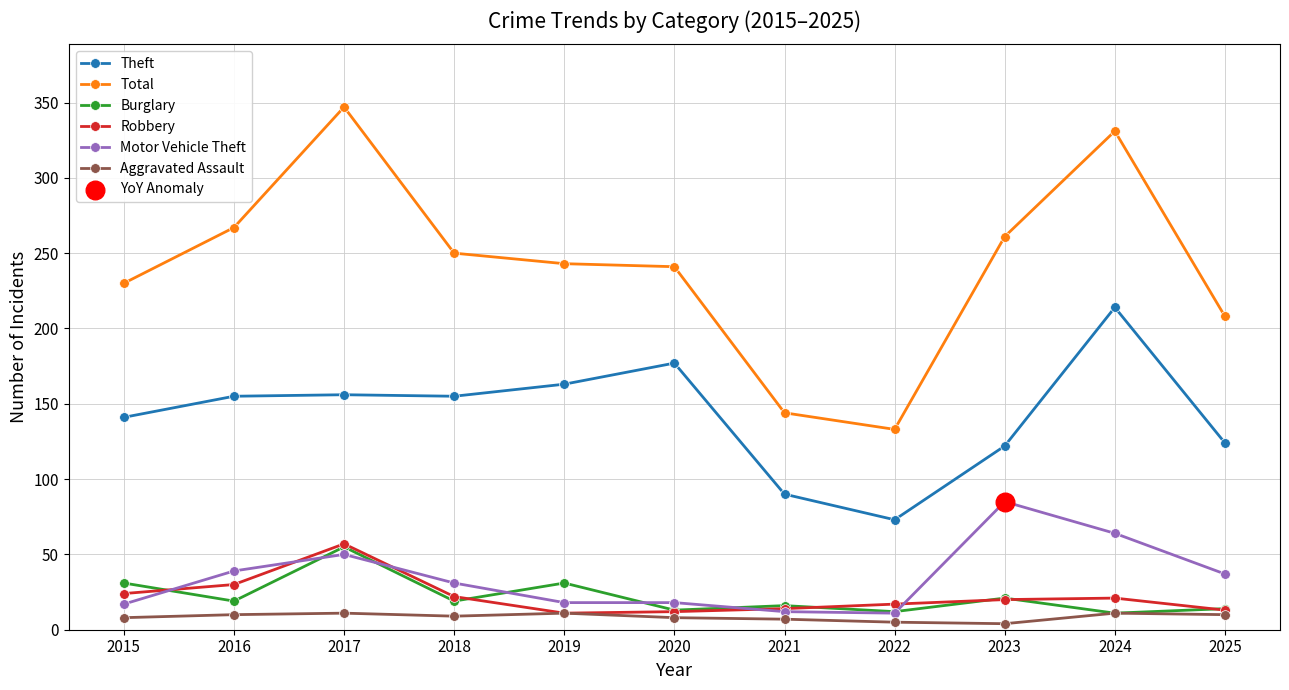

At which category is the sum across all series the highest?

2017